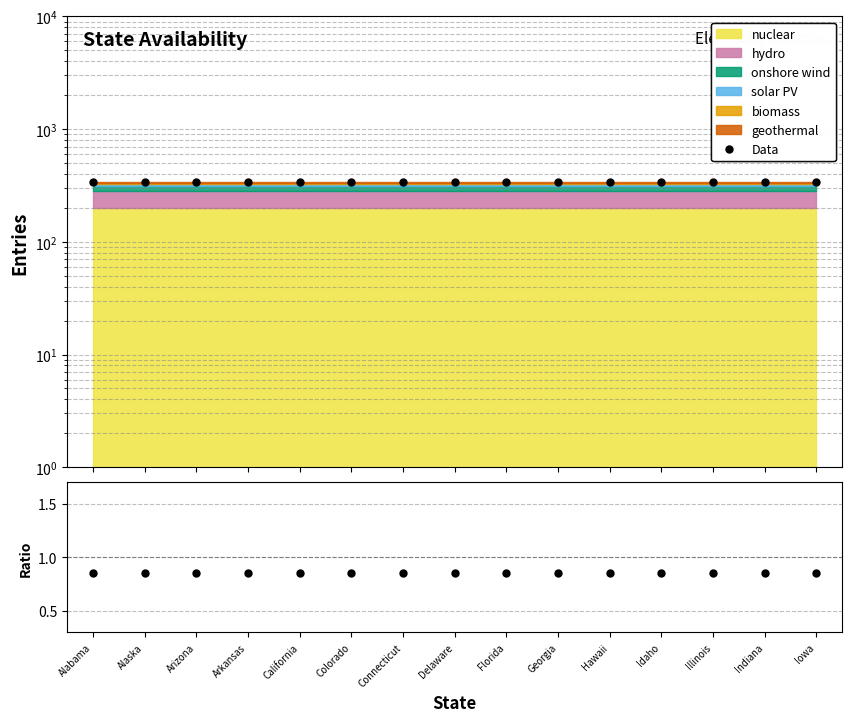

True or false: Ratio has a value of 0.8 at Georgia.

True